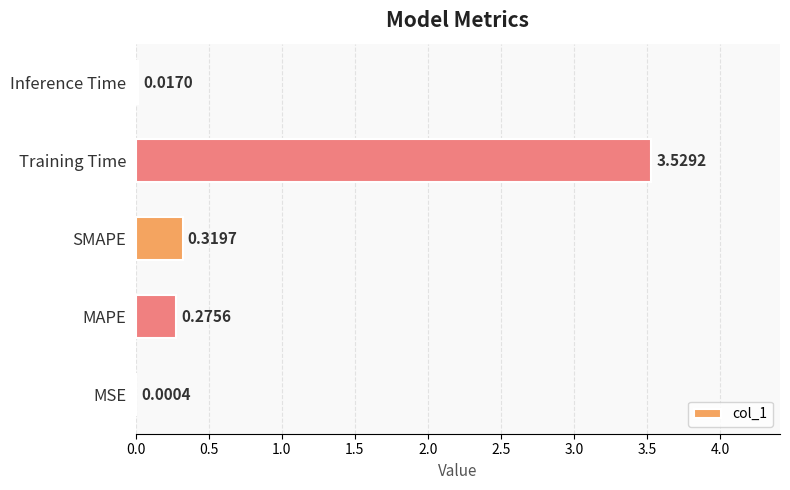

At which label is the value closest to 1?

SMAPE